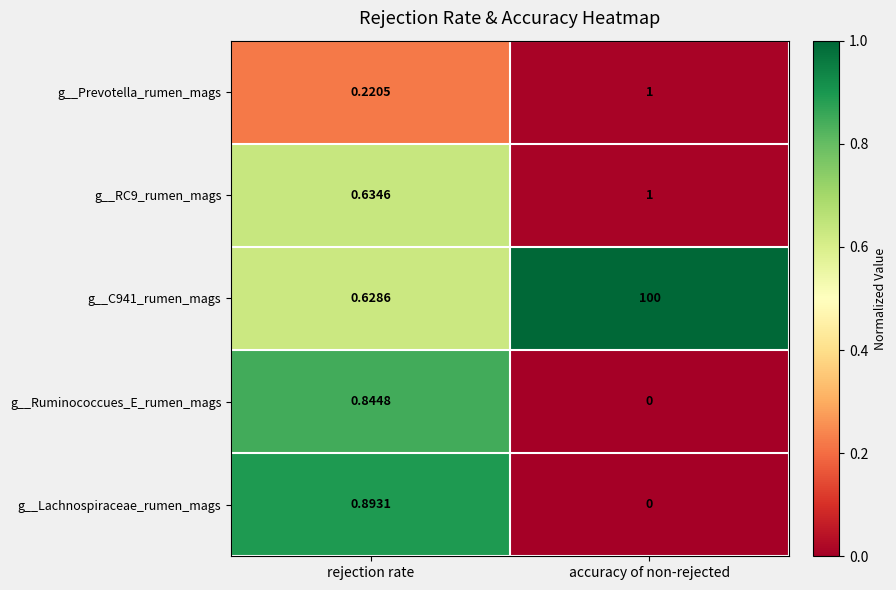

Which label corresponds to the largest value in the chart?

accuracy of non-rejected